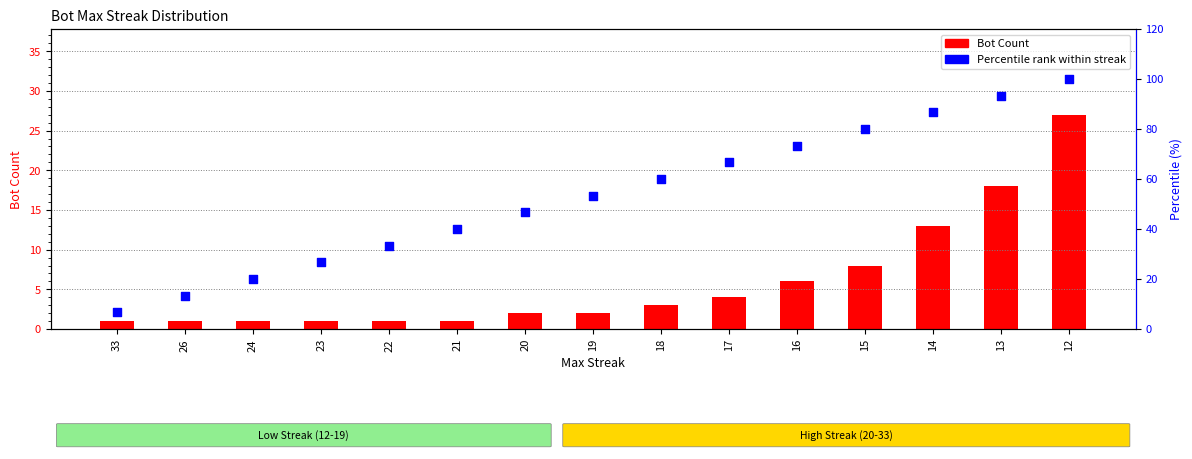

Which series has the largest total across all categories?

Percentile rank within streak